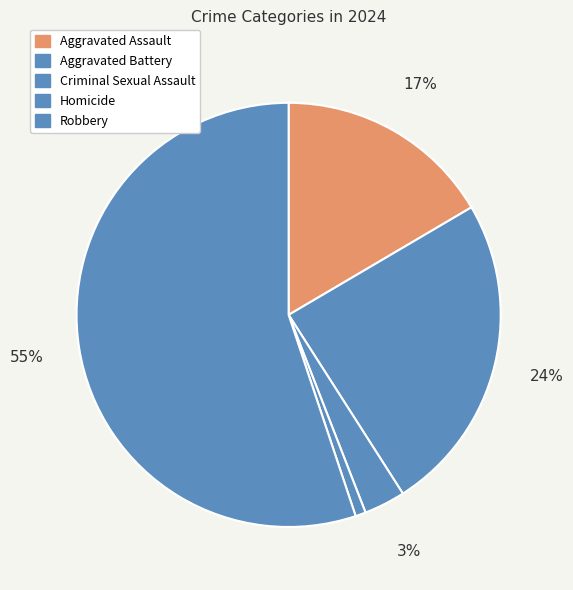

How many segments does this pie chart have?

5